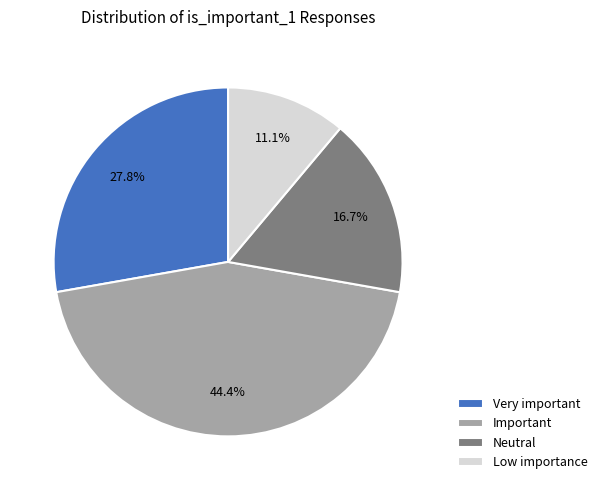

To the nearest percent, what percentage of the pie is Low importance?

11%